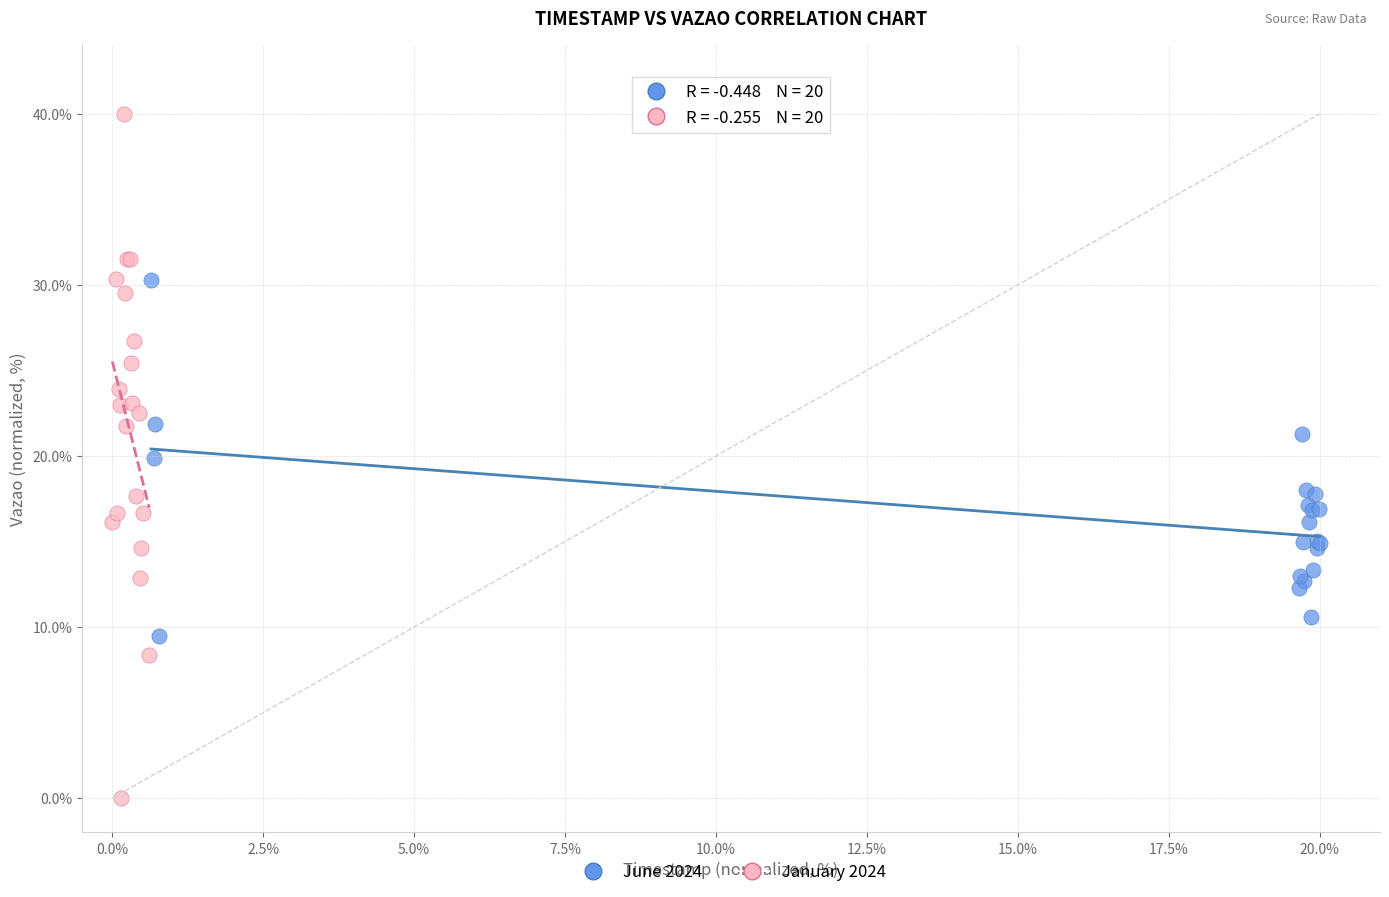

Which series has the largest Y range (max minus min)?

January 2024